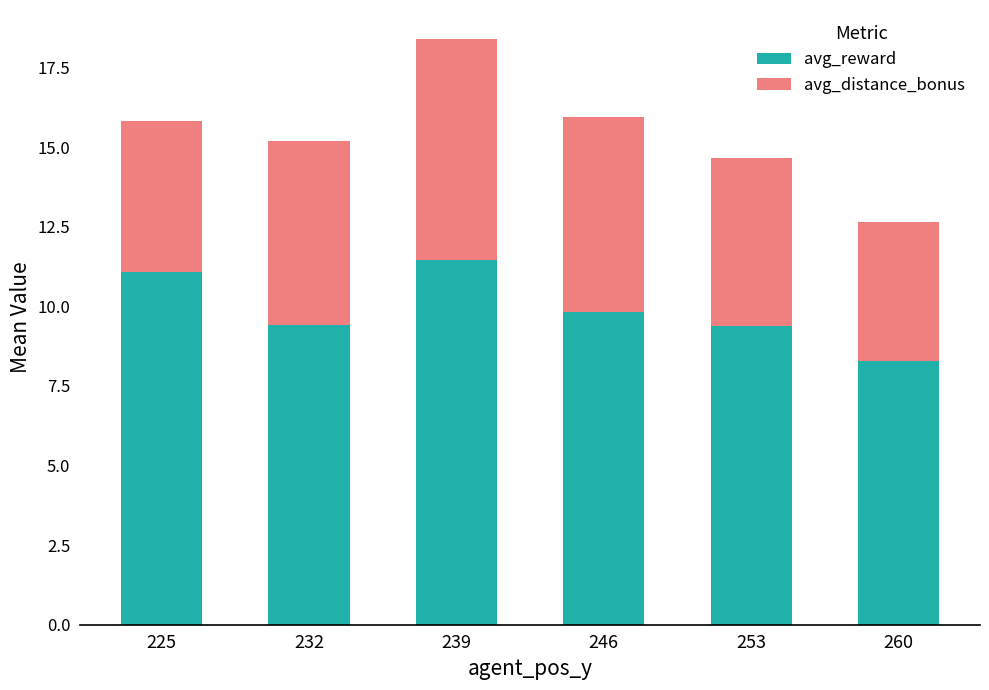

What is the difference between the avg_reward values at 246 and 232?

0.4